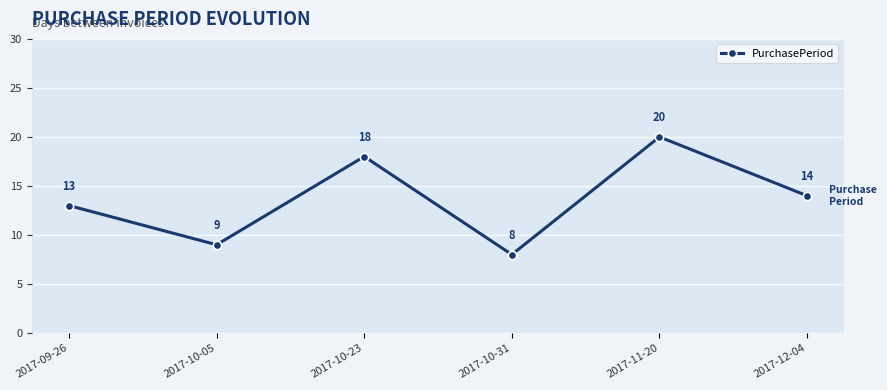

What is the label of the 5th point from the left?

2017-11-20